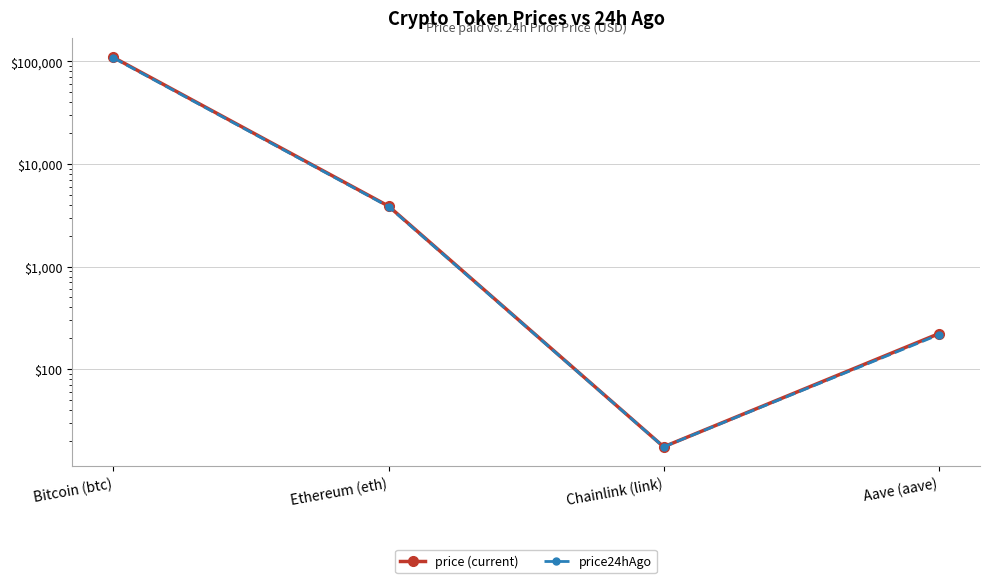

What is the minimum value for price (current)?

17.5